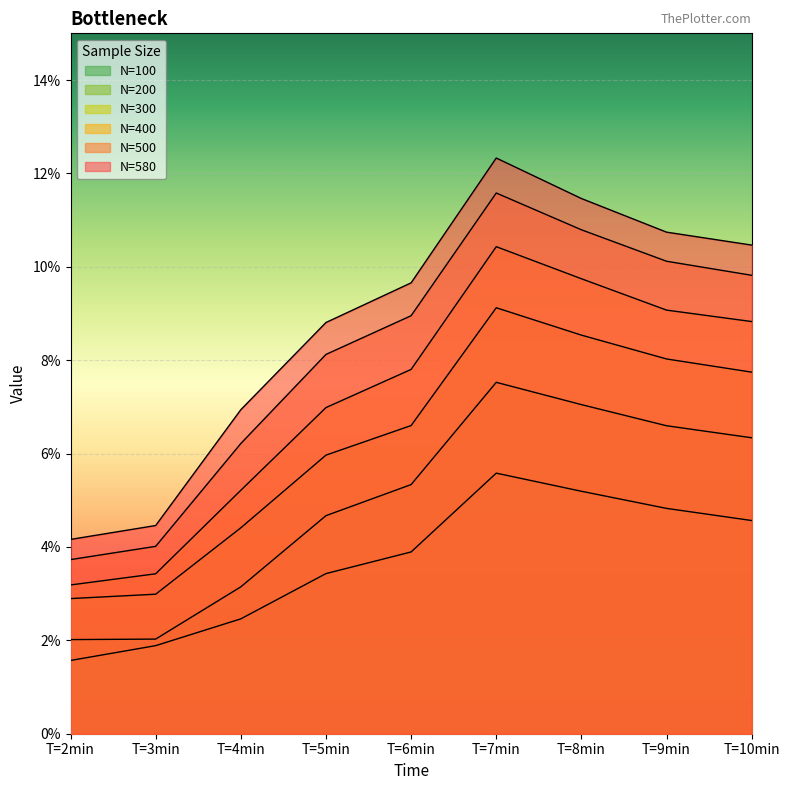

At which label is N=580 closest to 0?

T=2min